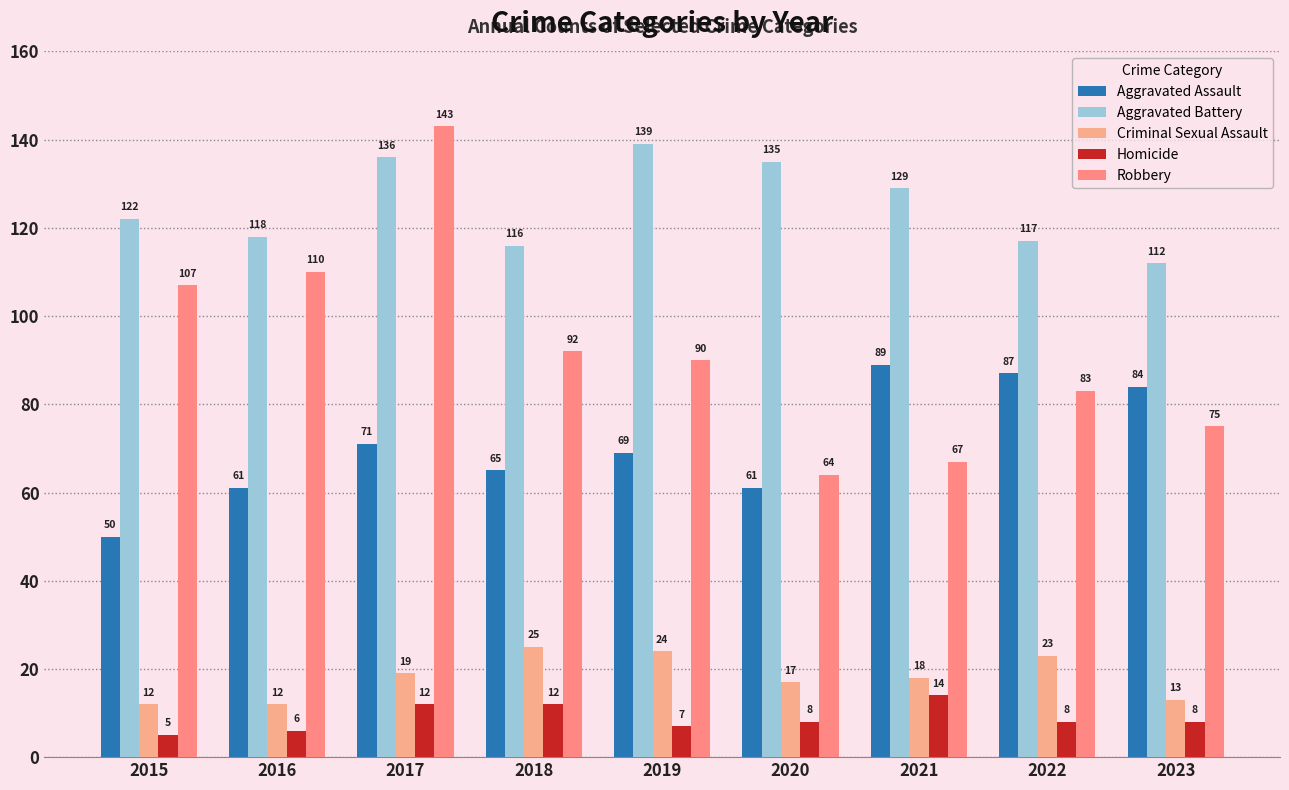

Rank the series at 2017 from highest to lowest value.

Robbery, Aggravated Battery, Aggravated Assault, Criminal Sexual Assault, Homicide